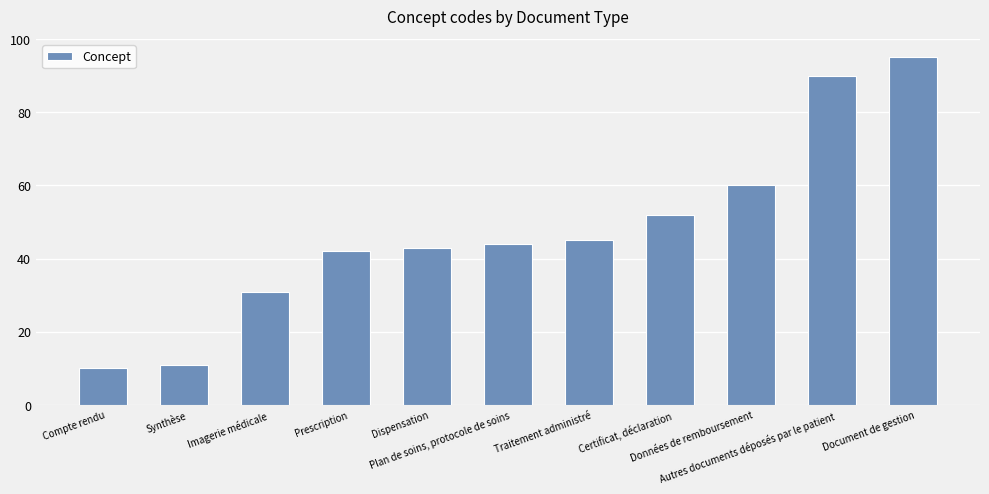

The value at Plan de soins, protocole de soins is 44. True or false?

True